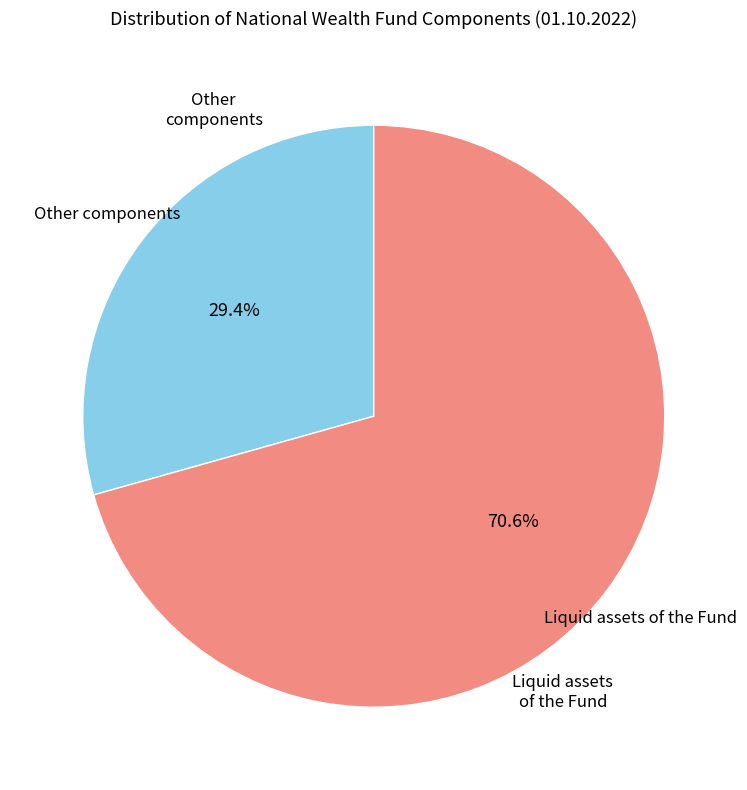

Is the sum of Liquid assets of the Fund and Other components greater than half?

Yes